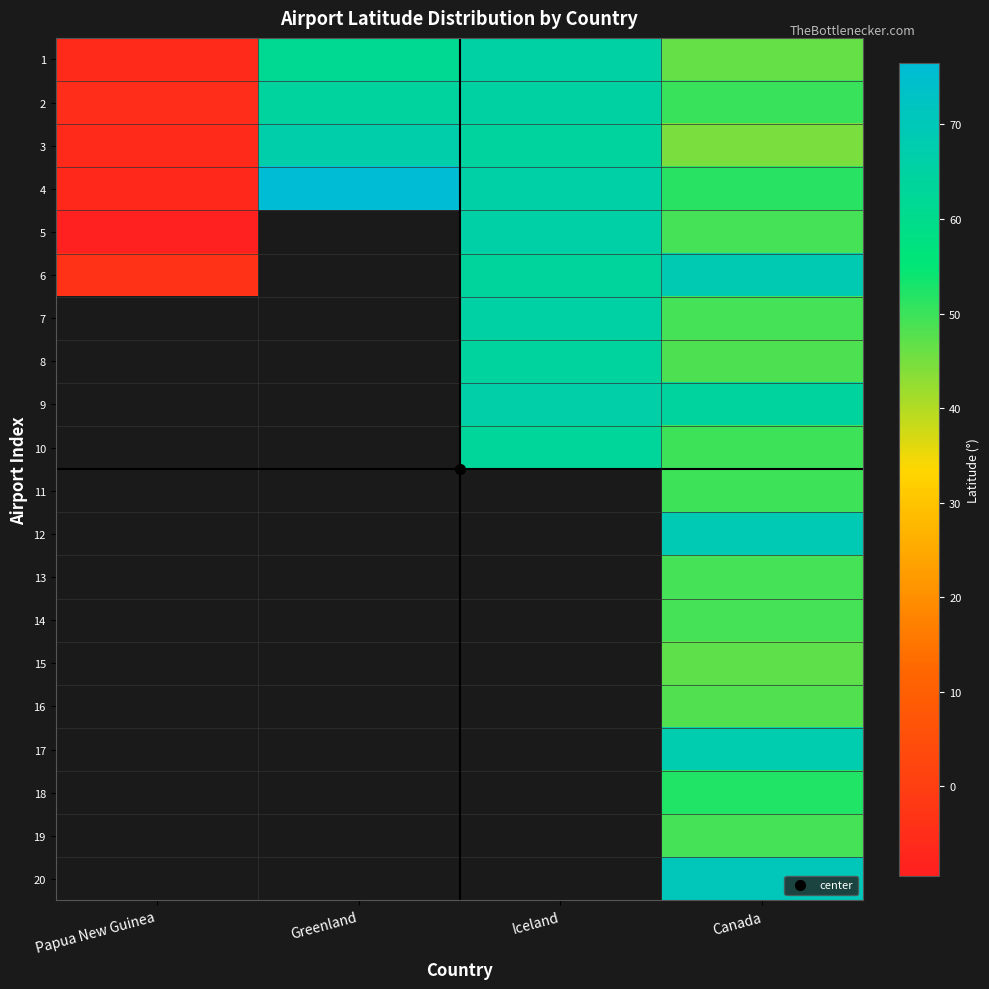

Is the value of 19 at Iceland greater than the value of 15 at Canada?

No